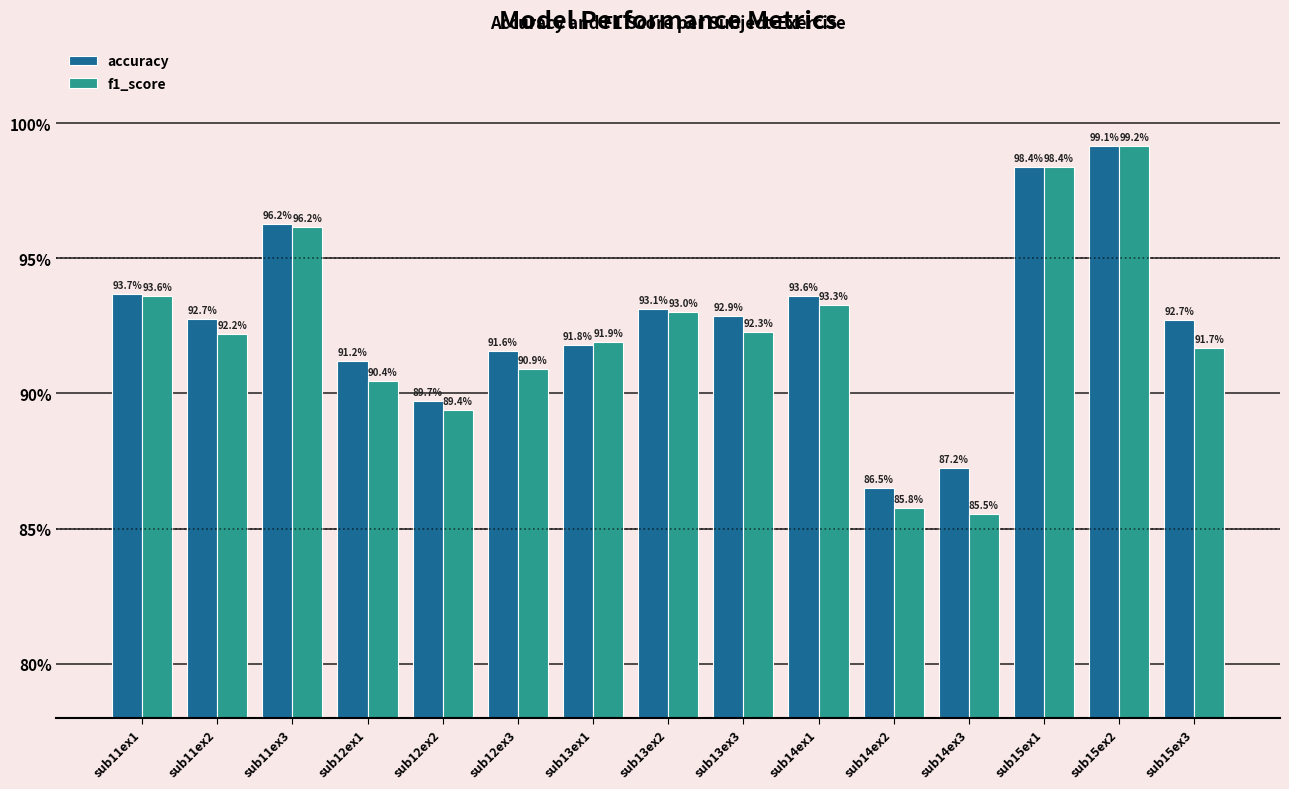

True or false: f1_score has a value of 118.9 at sub12ex2.

False